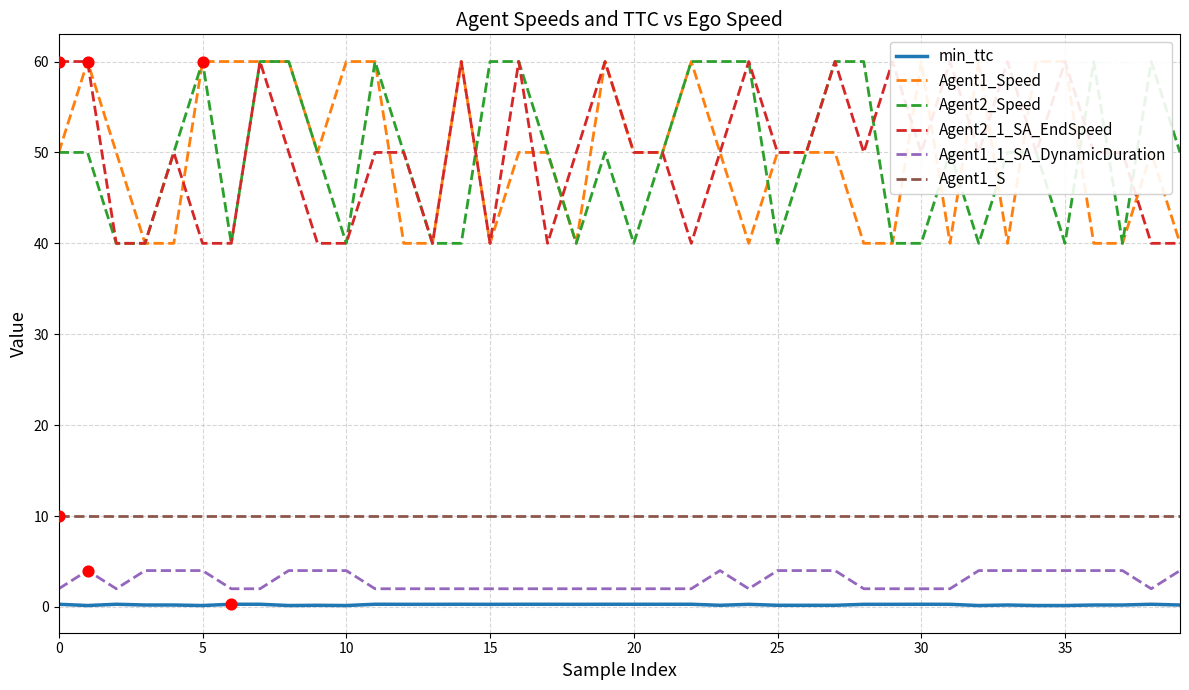

Is the value of Agent2_1_SA_EndSpeed at 12 greater than the value of min_ttc at 12?

Yes